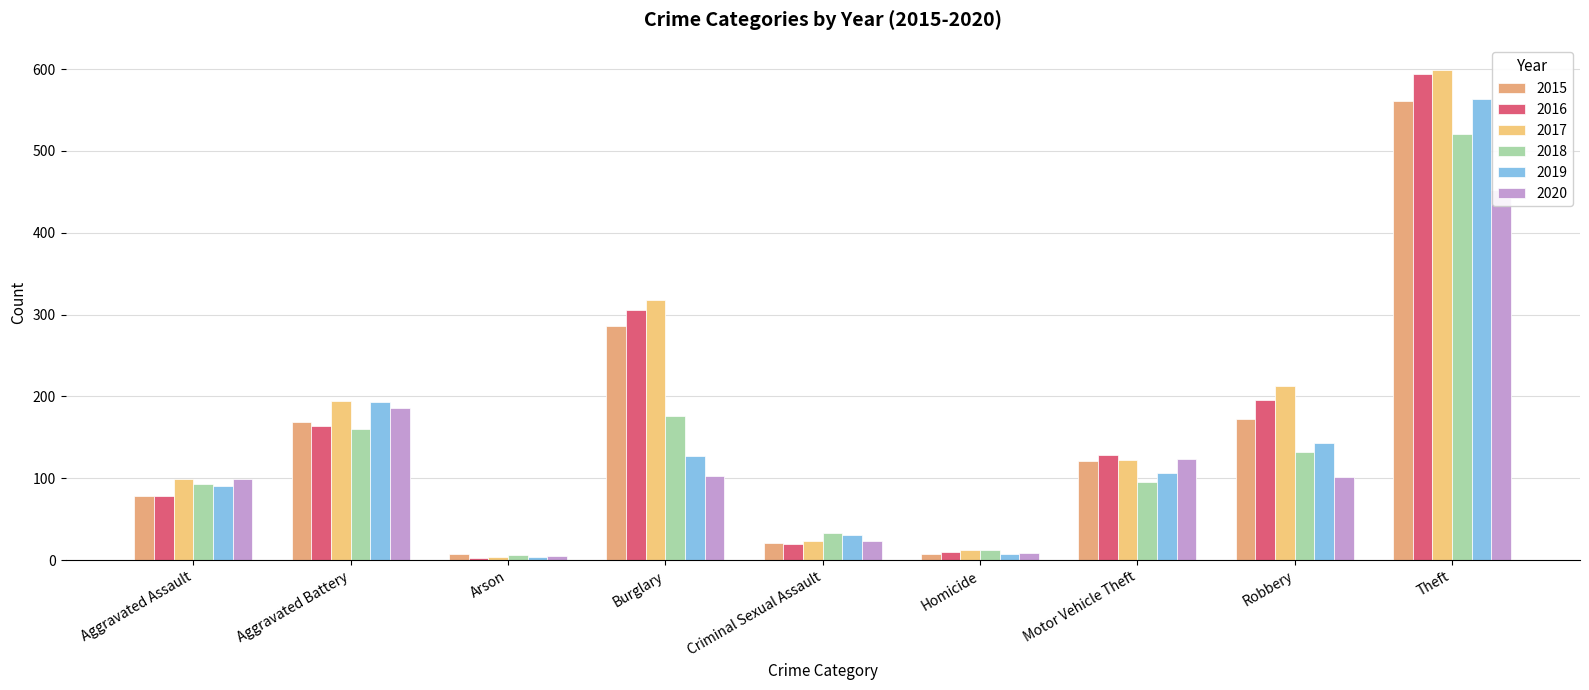

What is the difference between the maximum and minimum values in the 2018 series?

515